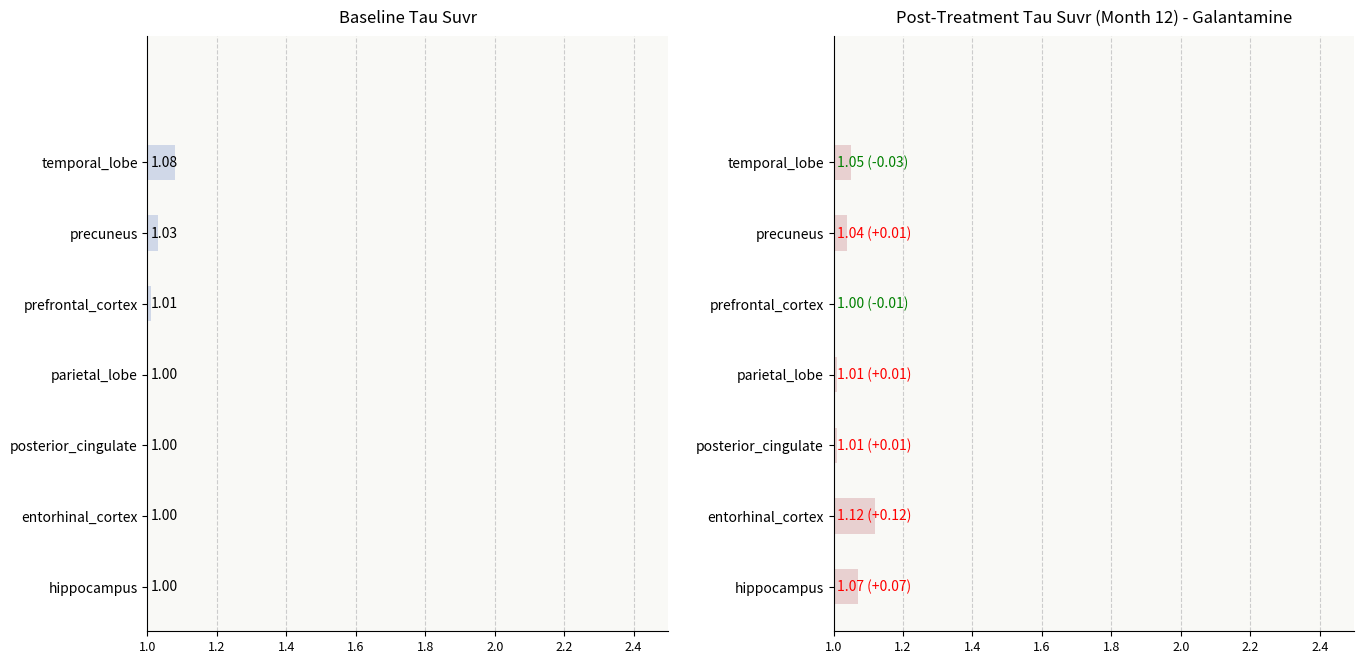

Are the bars horizontal?

Yes